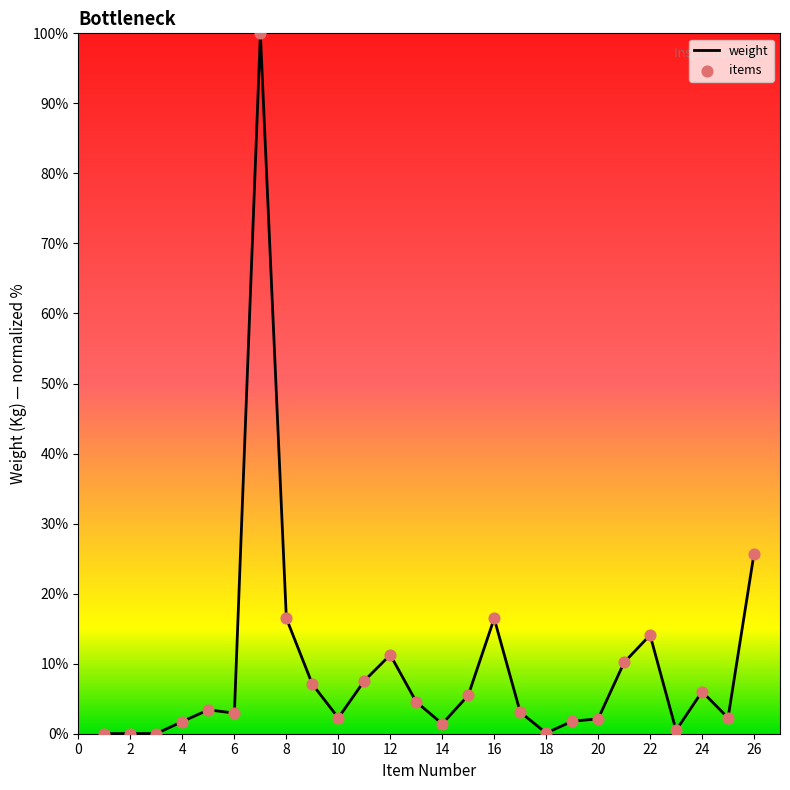

What is the difference between the maximum and minimum values?

100.0